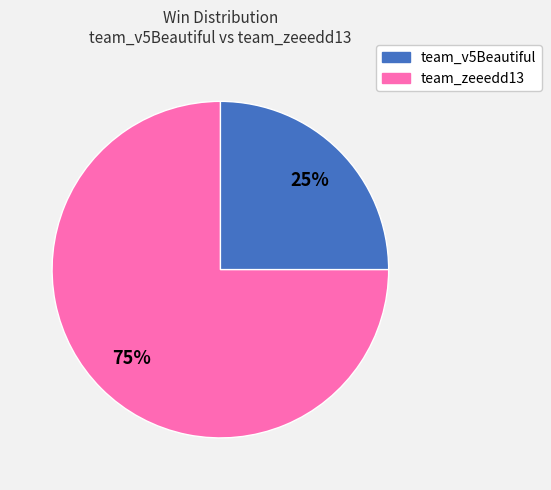

To the nearest percent, what is the average slice percentage?

50%